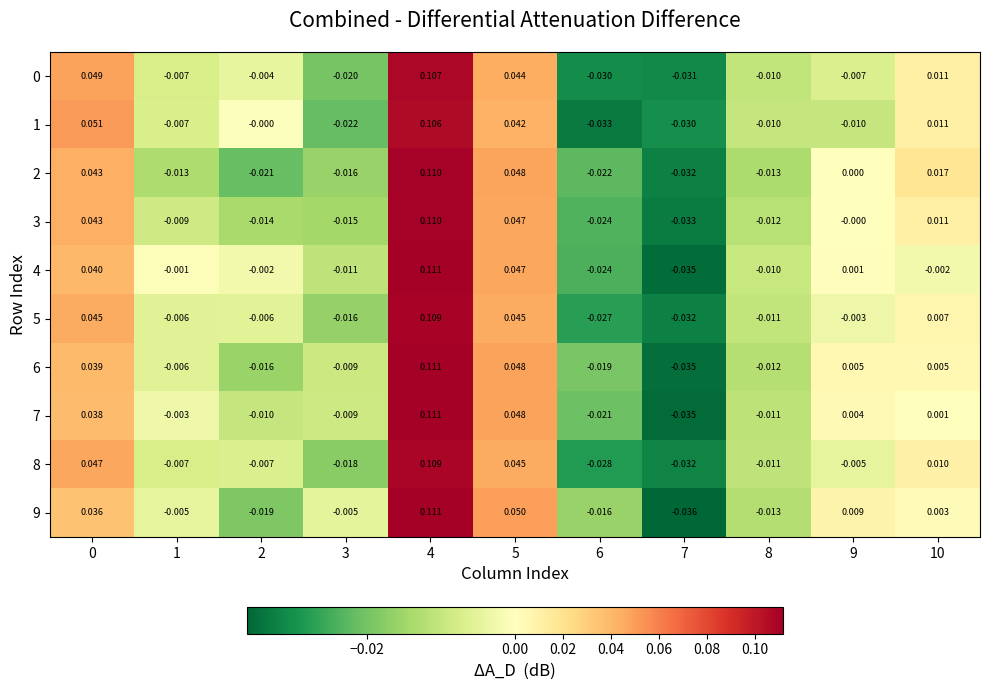

At which category is the sum across all series the highest?

4